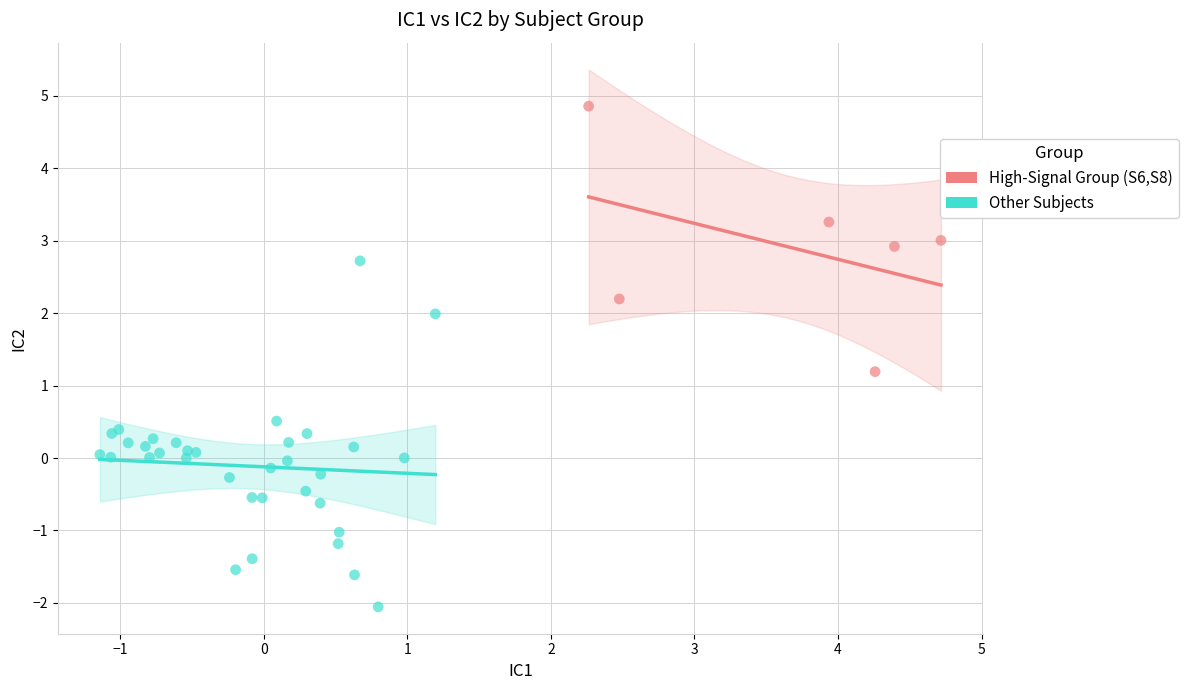

Which series contains the highest Y value?

High-Signal Group (S6,S8)